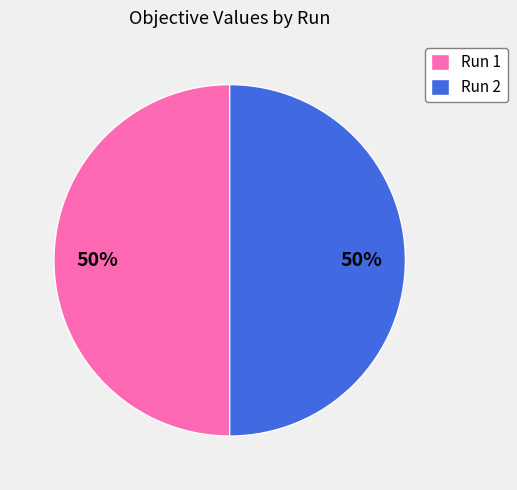

The Run 2 slice represents 64% of the pie. True or false?

False